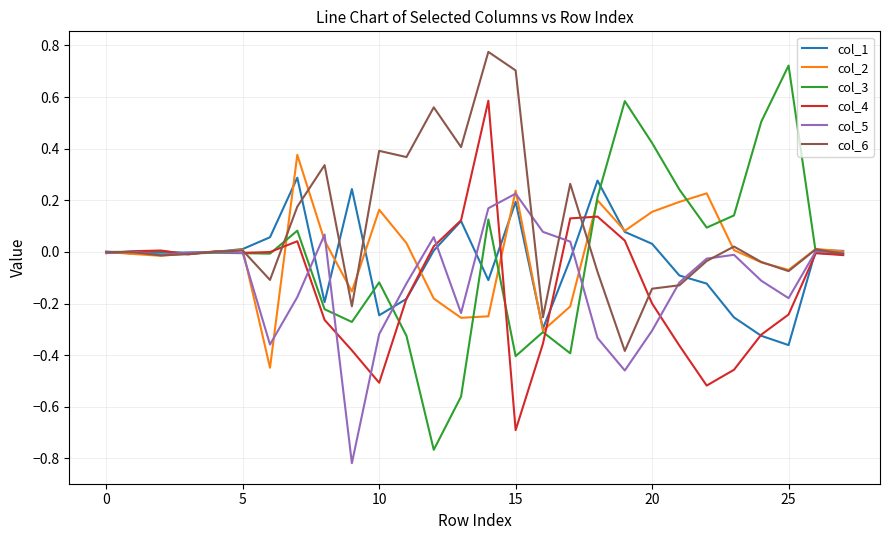

Which series has the largest total across all categories?

col_6